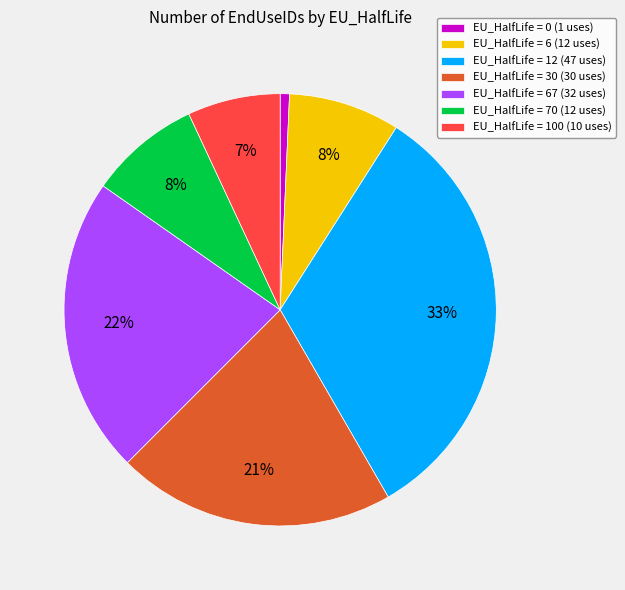

To the nearest percent, what portion does EU_HalfLife = 67 (32 uses) represent?

22%